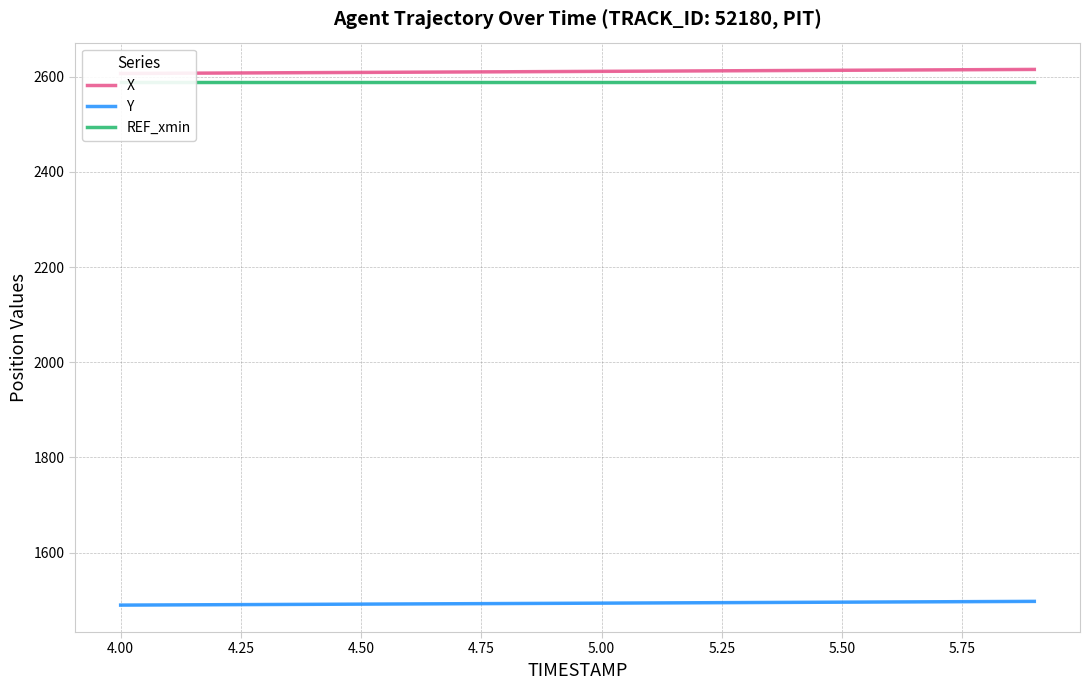

The X series shows 3985.3 at 10. True or false?

False